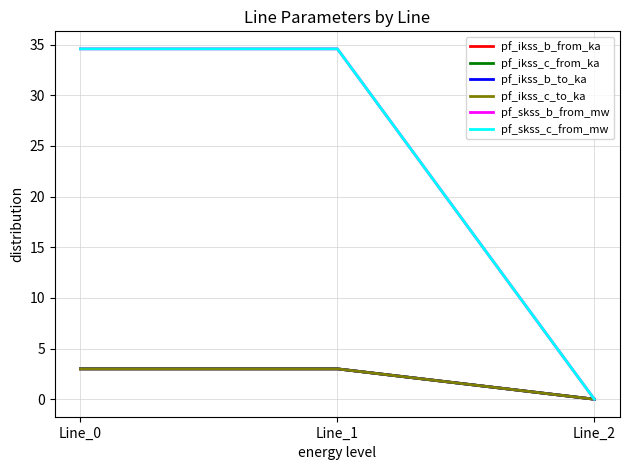

Between Line_0 and Line_2, which is larger?

Line_0